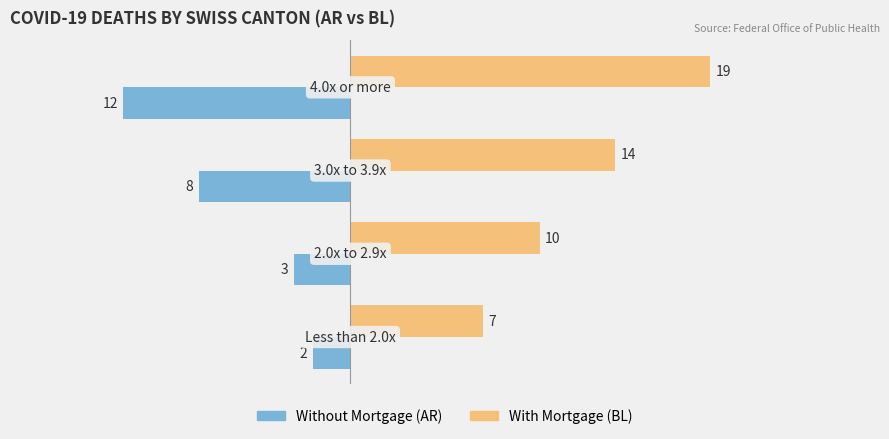

What is the smallest value displayed?

-12